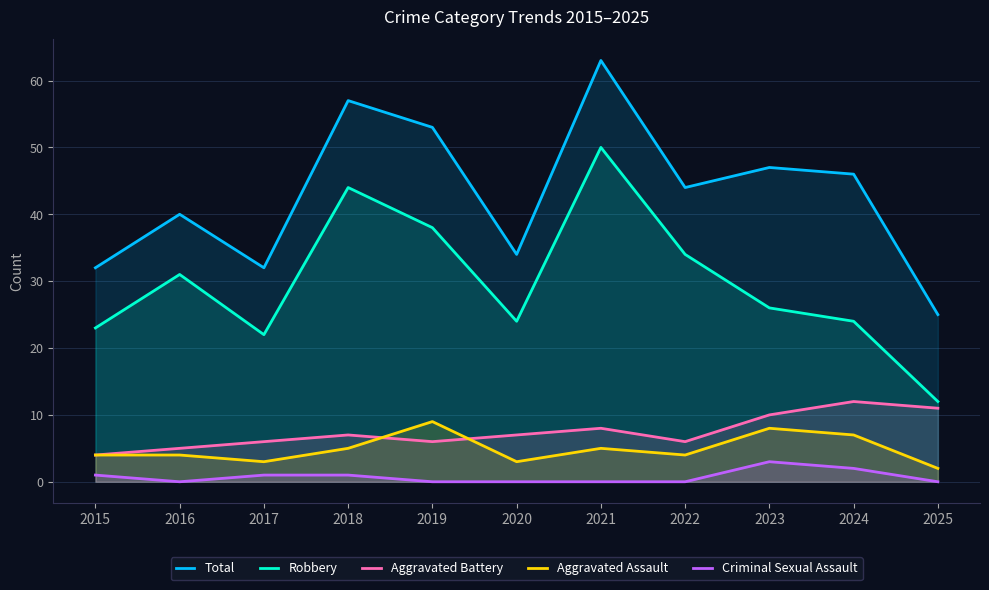

What value does the Aggravated Battery series have at 2021?

8